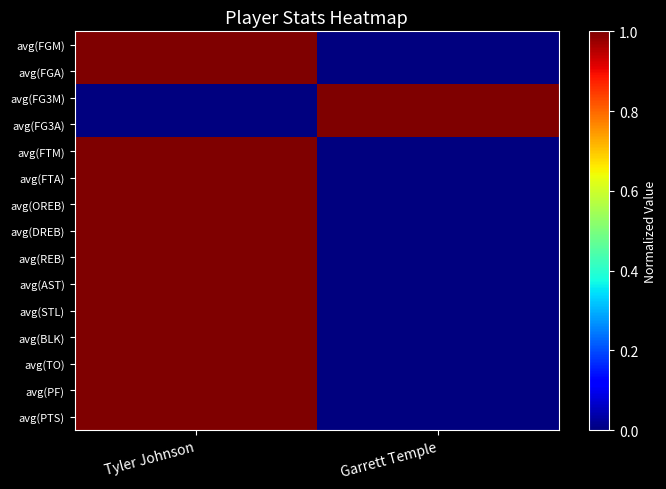

At how many categories does at least one series exceed 0?

2